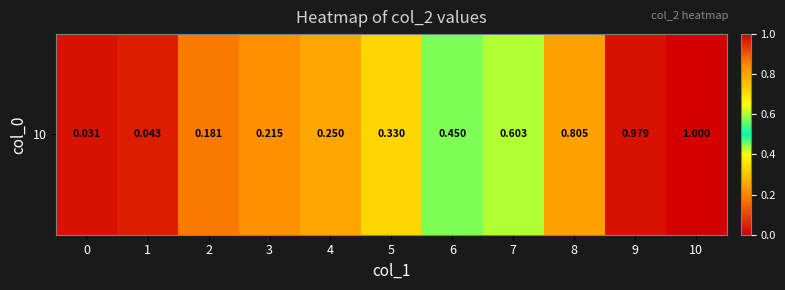

Reading left to right, transcribe all the data shown in this chart.

0.0	0.0	0.2	0.2	0.2	0.3	0.5	0.6	0.8	1.0	1.0